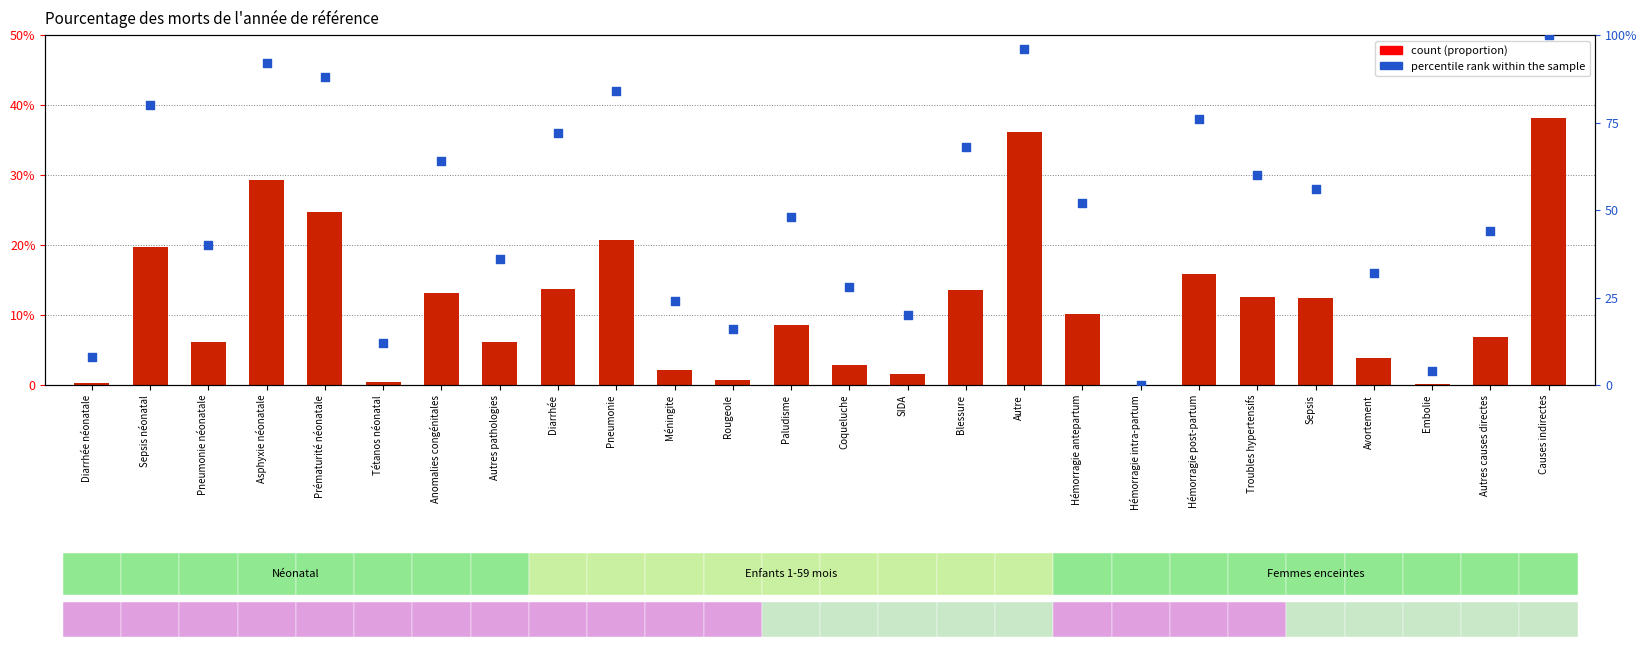

Which series contains the lowest Y value?

percentile rank within the sample